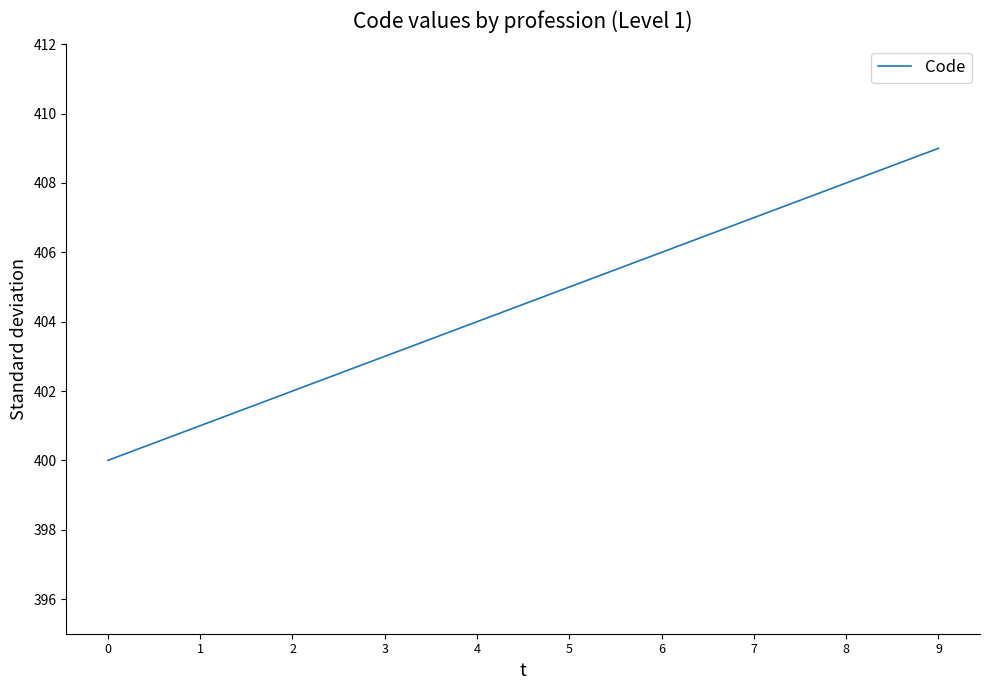

What is the sum of all values?

4045